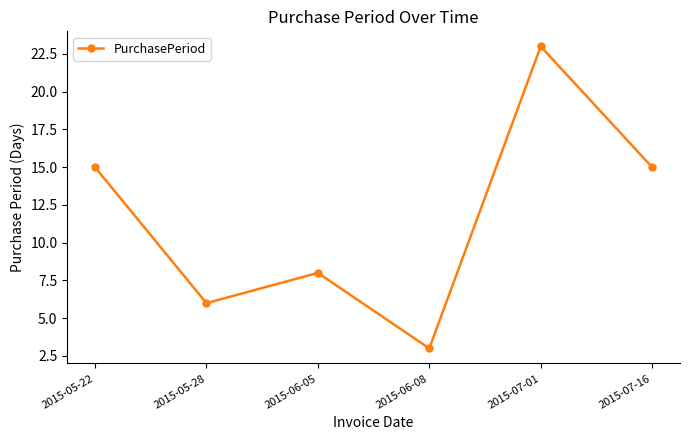

What value does the data have at 2015-05-28, to the nearest 10?

10